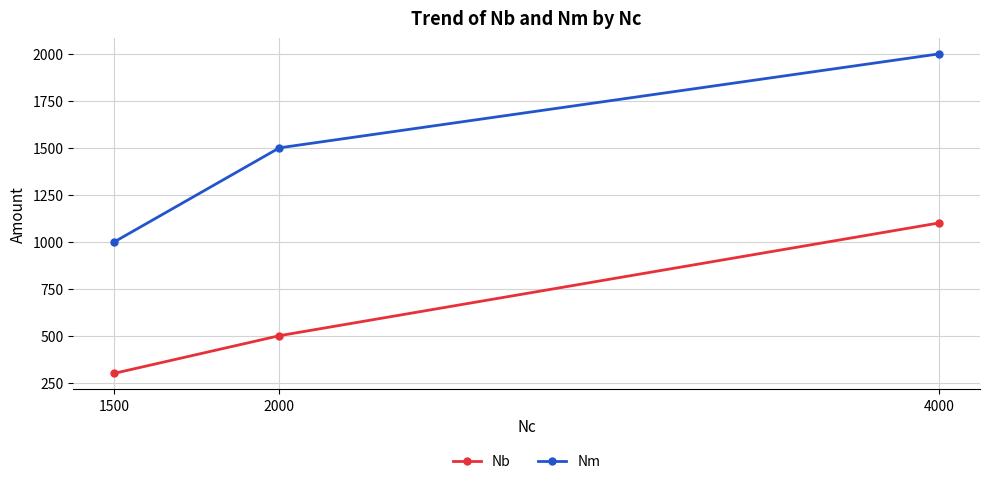

True or false: Nb has a value of 1779 at 4000.

False